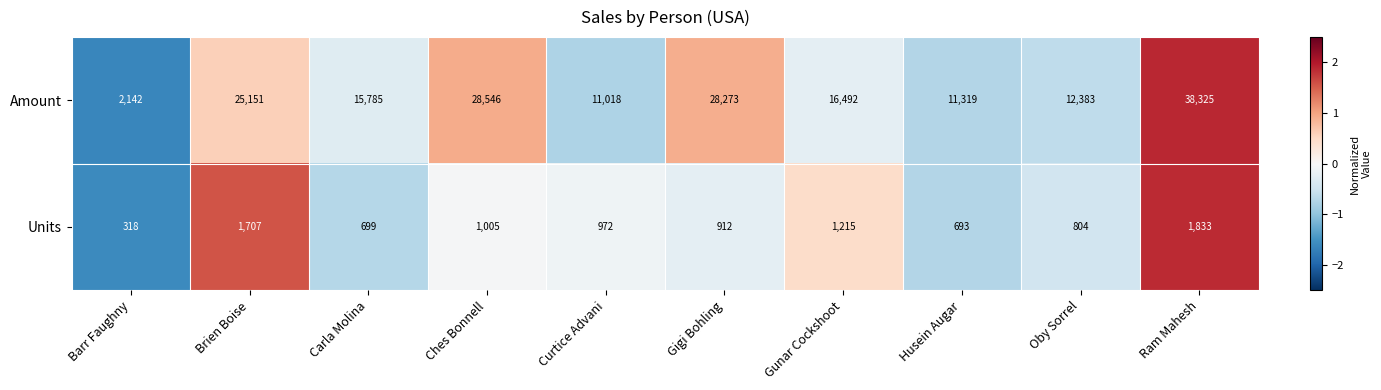

What is the highest value of the Units series?

1833